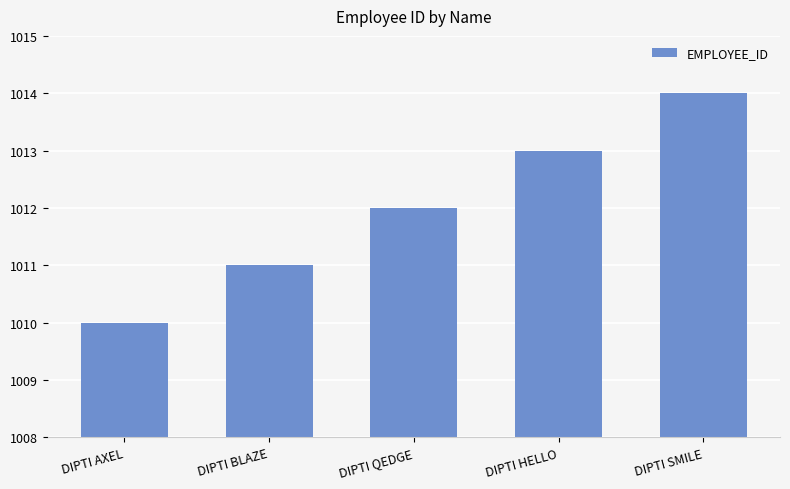

What is the change in value from DIPTI HELLO to DIPTI SMILE?

+1